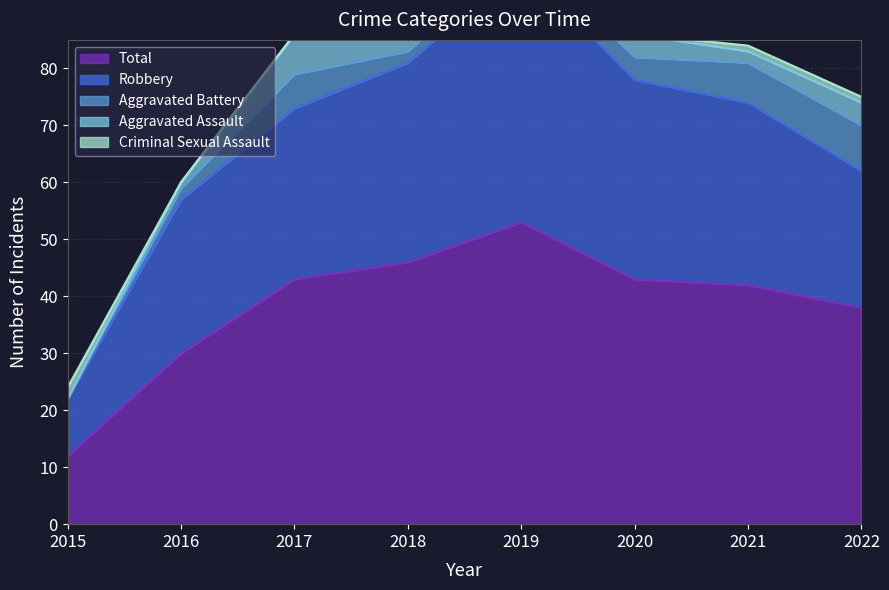

Which category has the lowest value across all series?

2015